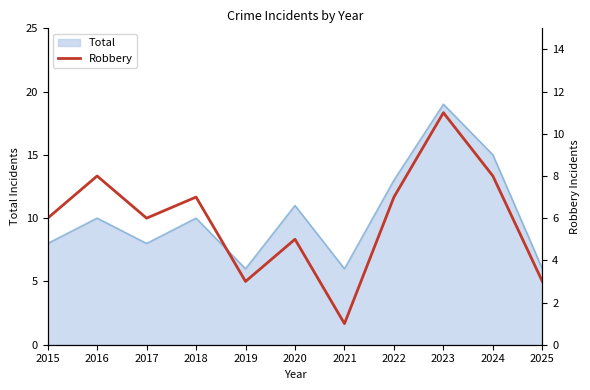

The chart shows a value of 12 at 2024. True or false?

False